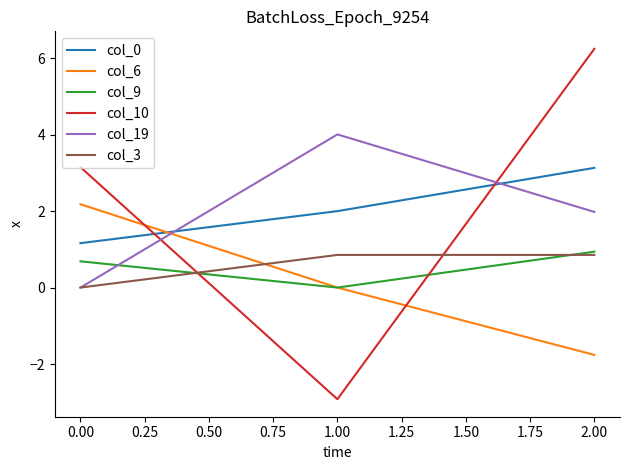

Is this an area chart (filled region under the line)?

No